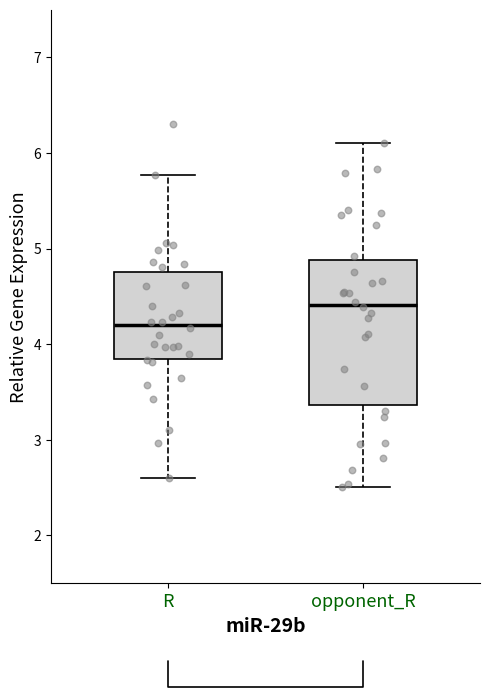

Which box has the lowest median line?

R